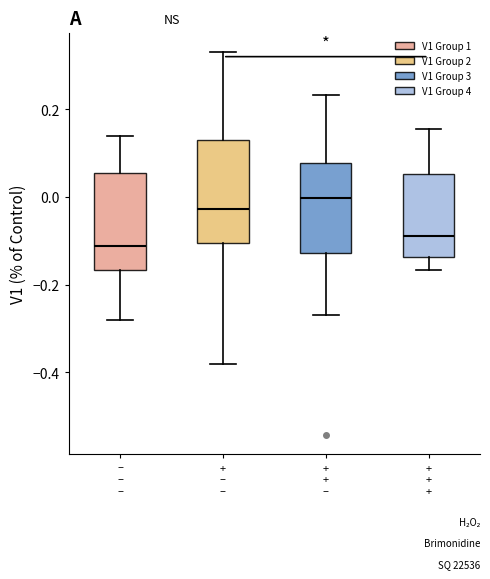

Where does the upper whisker of the box for + – – end on the y-axis? The values are not printed on the chart, so give them approximately, as read against the axis.

0.34